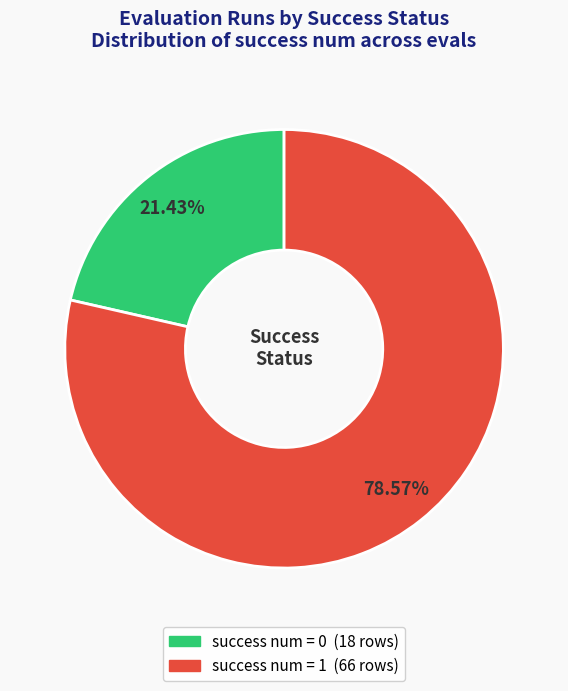

To the nearest percent, what percentage of the pie is success num = 0?

21%